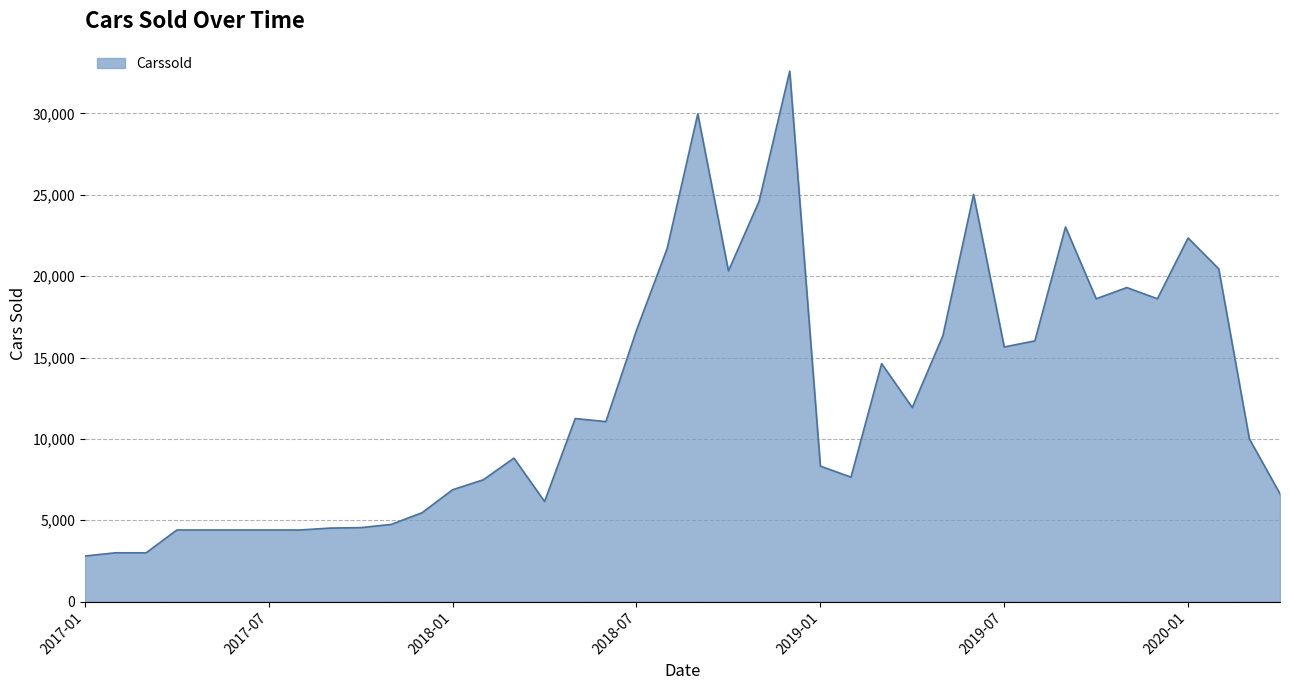

Does the chart have visible grid lines?

Yes